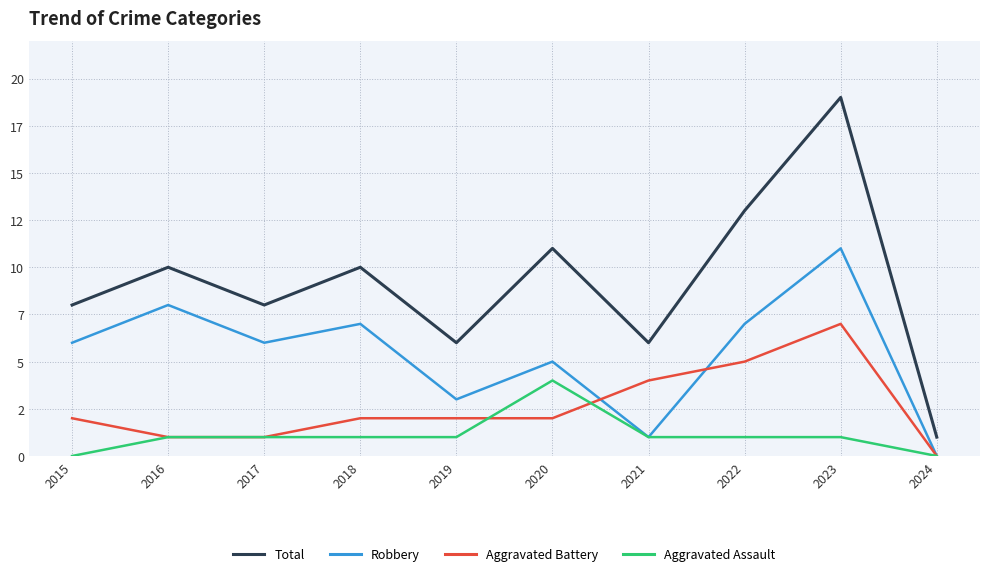

Does the chart have visible grid lines?

Yes